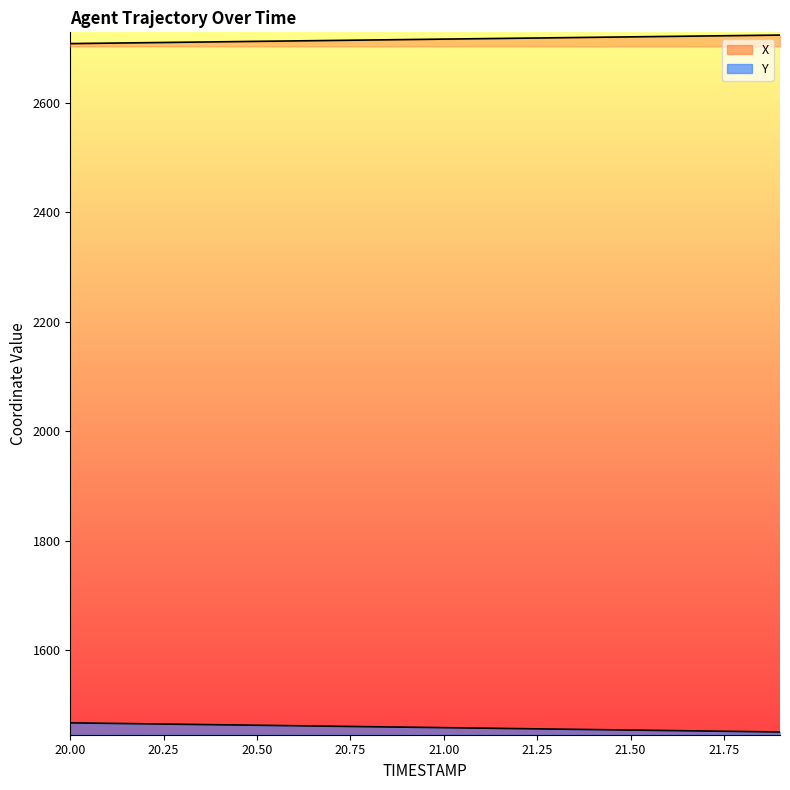

Where does the Y series first go above 1459?

20.0